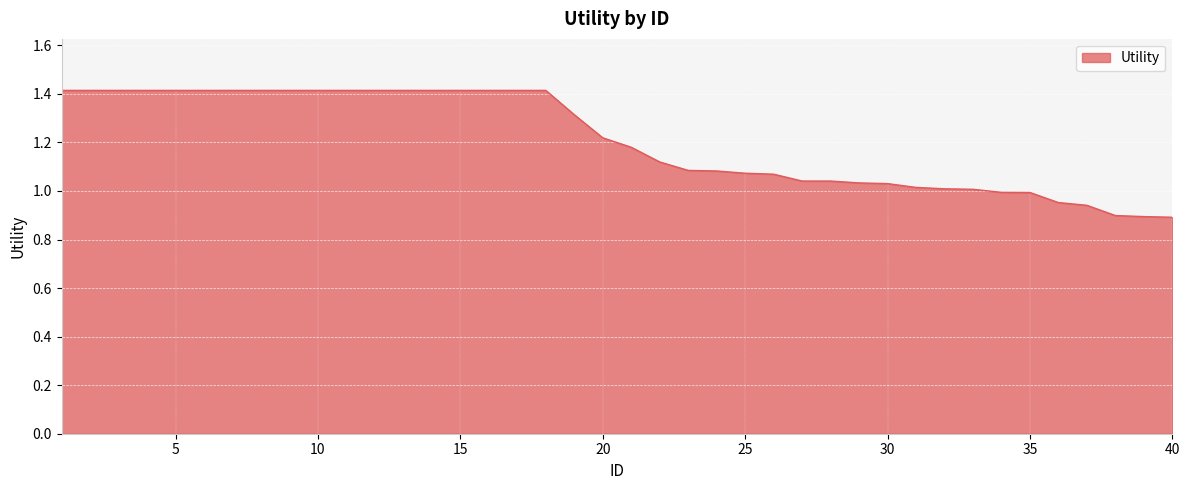

What is the difference between the maximum and minimum values?

0.5